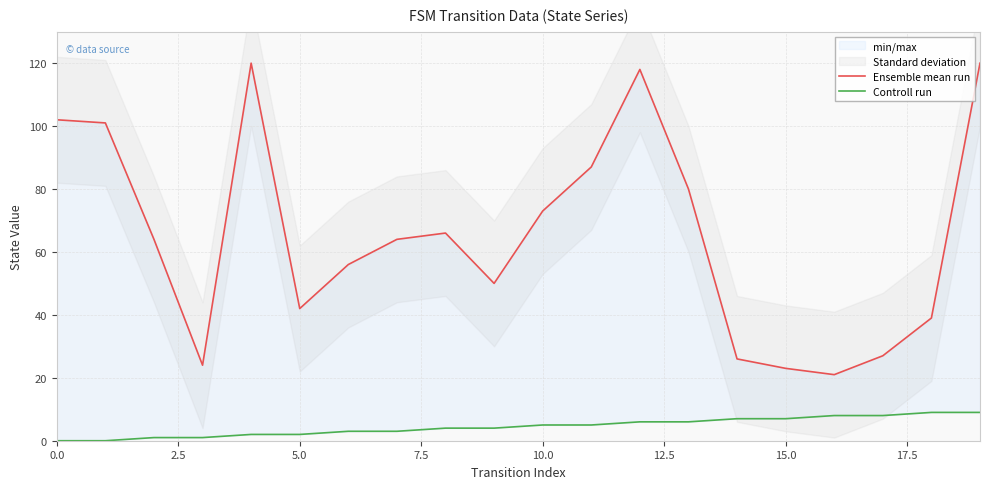

Reading left to right, what are all the values shown in this chart?

Ensemble mean run: 102	101	64	24	120	42	56	64	66	50	73	87	118	80	26	23	21	27	39	120
Controll run: 0	0	1	1	2	2	3	3	4	4	5	5	6	6	7	7	8	8	9	9